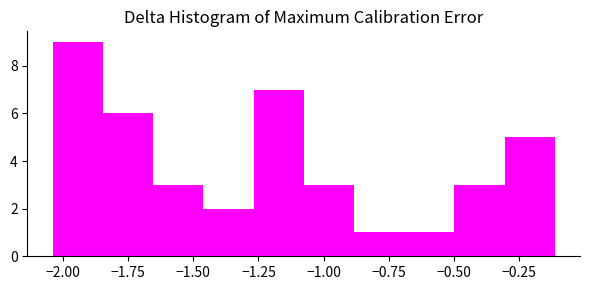

Read against the x-axis, roughly where is the centre of the tallest bar?

-1.95